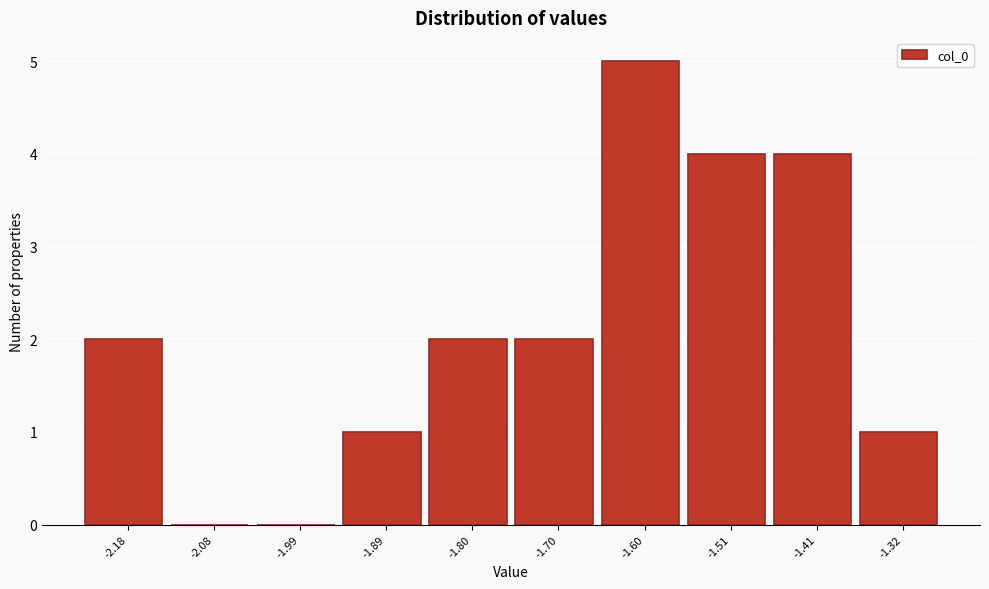

Reading left to right, what are all the values shown in this chart?

-2.18=2	-2.08=0	-1.99=0	-1.89=1	-1.80=2	-1.70=2	-1.60=5	-1.51=4	-1.41=4	-1.32=1